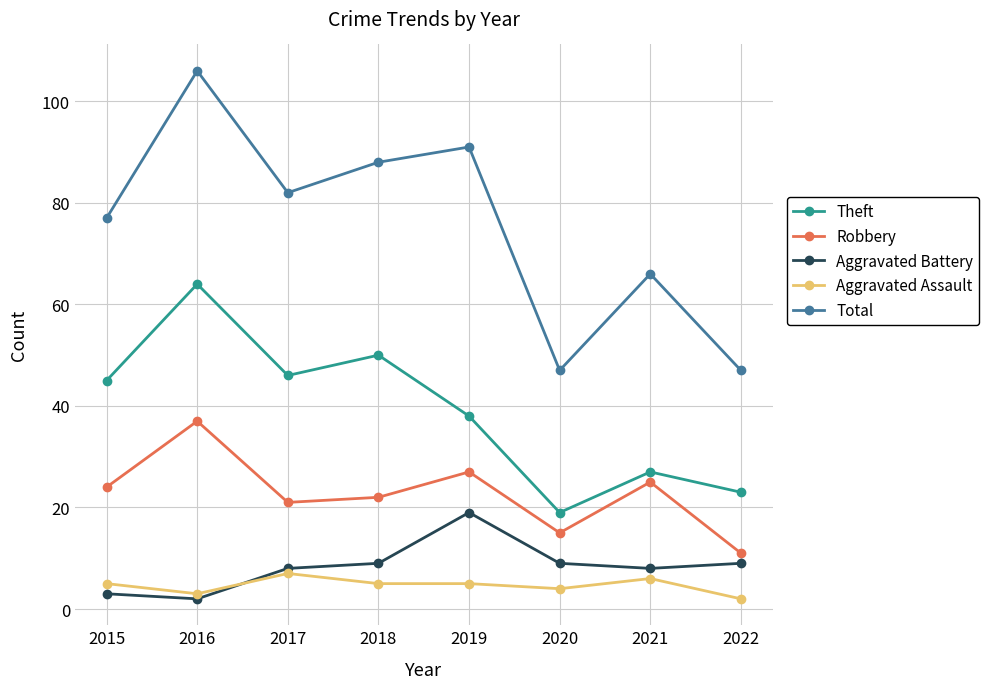

What is the sum of the Total values at 2019 and 2021?

157